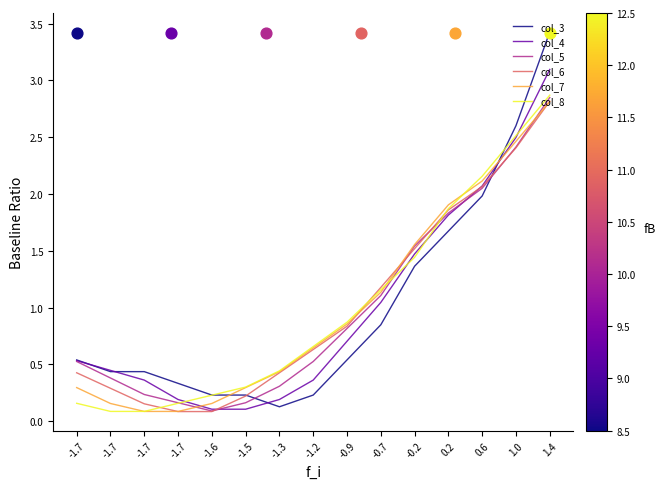

Is the value of col_5 at 0.6 greater than the value of col_4 at -1.7?

Yes